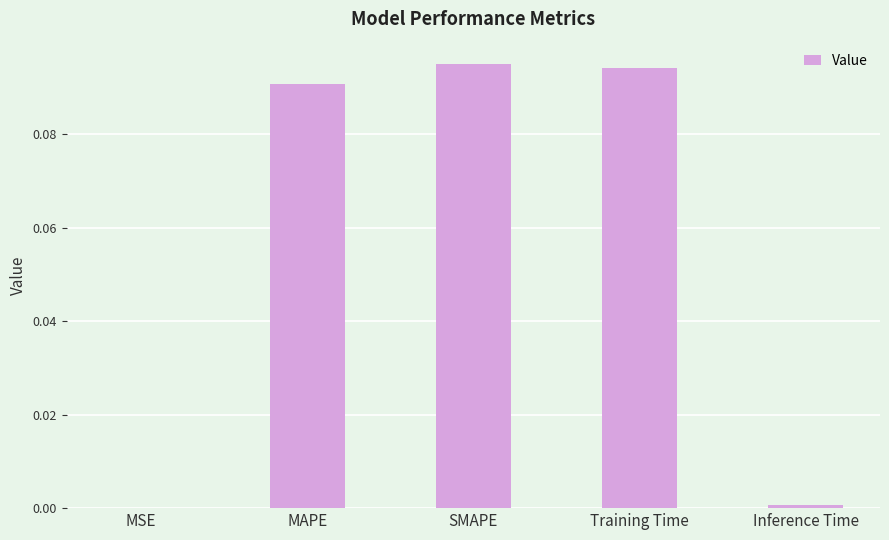

Between MSE and MAPE, which is larger?

MAPE